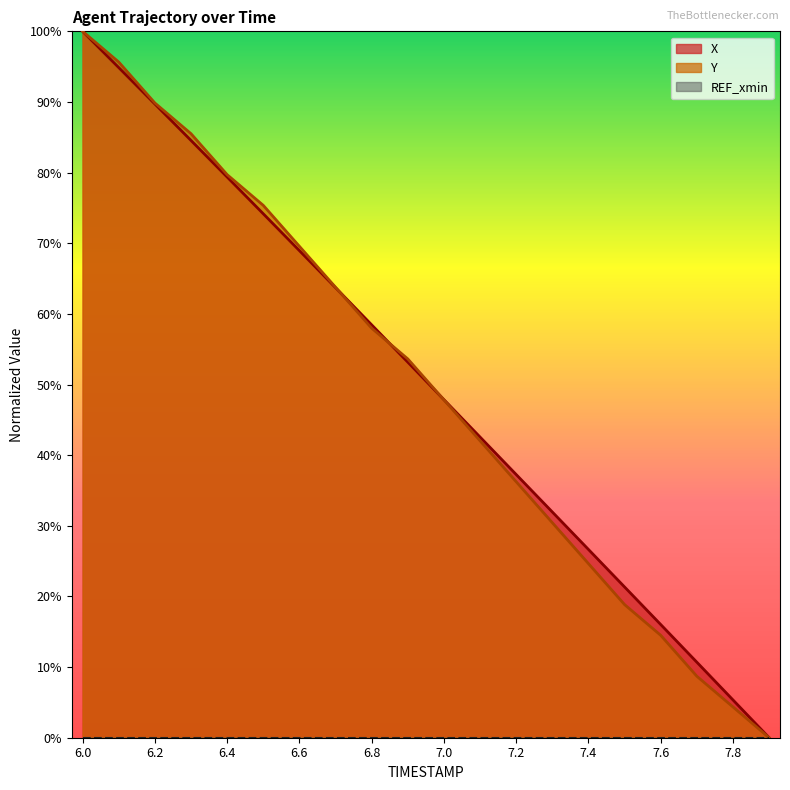

Where do Y and X first cross each other?

6.7 and 6.8